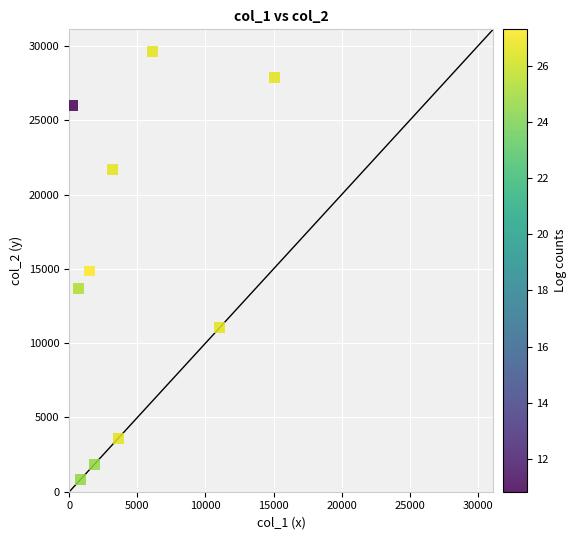

What is the range of Y values (max minus min)?

28827